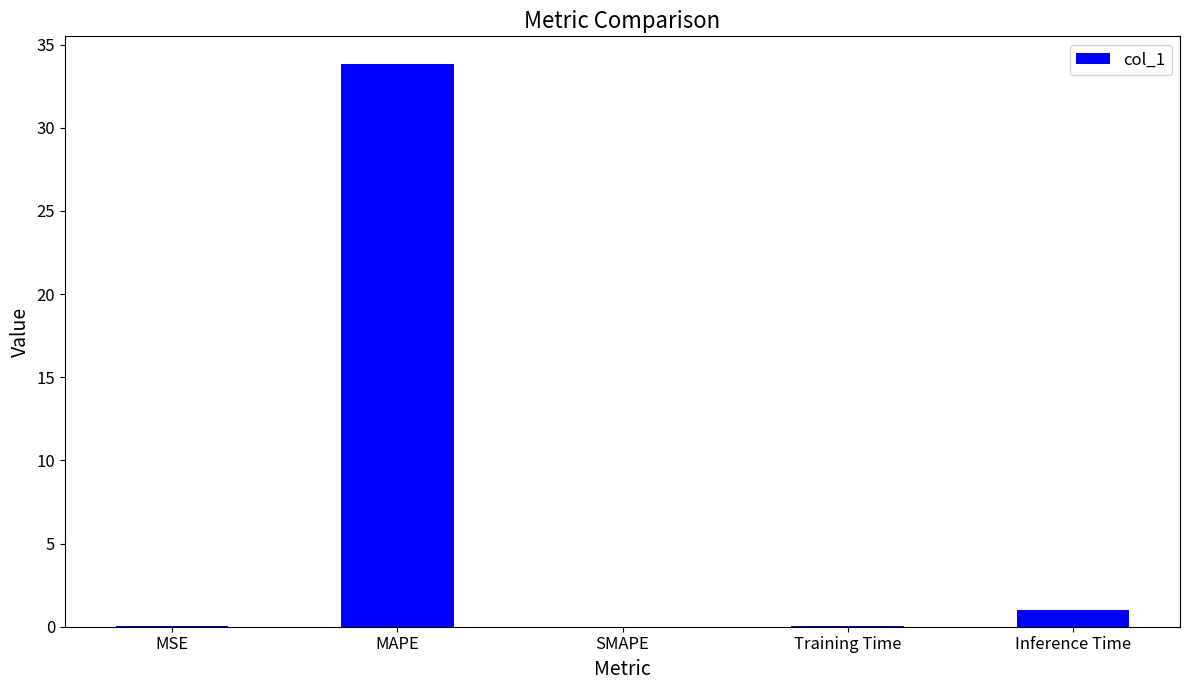

What is the greatest value displayed?

33.8